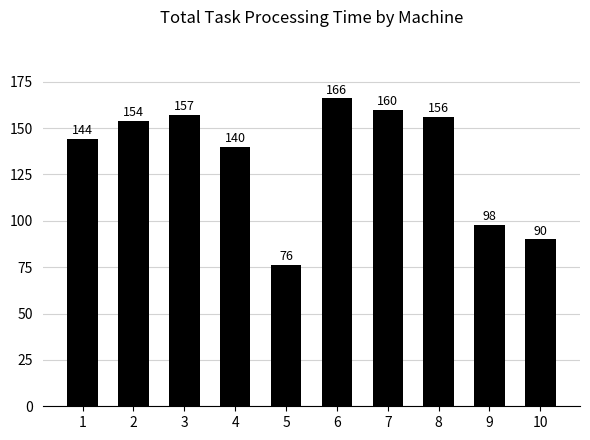

What is the maximum value shown in the chart?

166